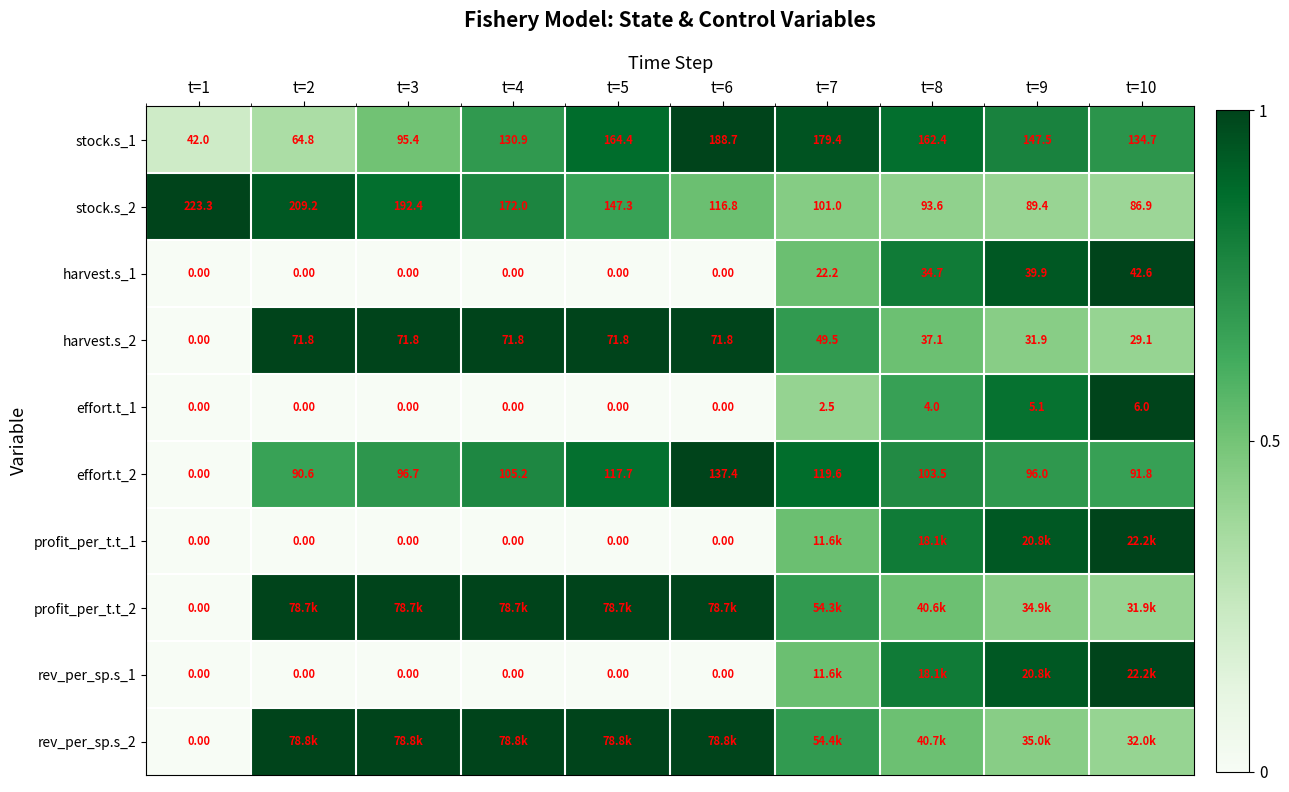

Which series has the largest total across all categories?

rev_per_sp.s_2